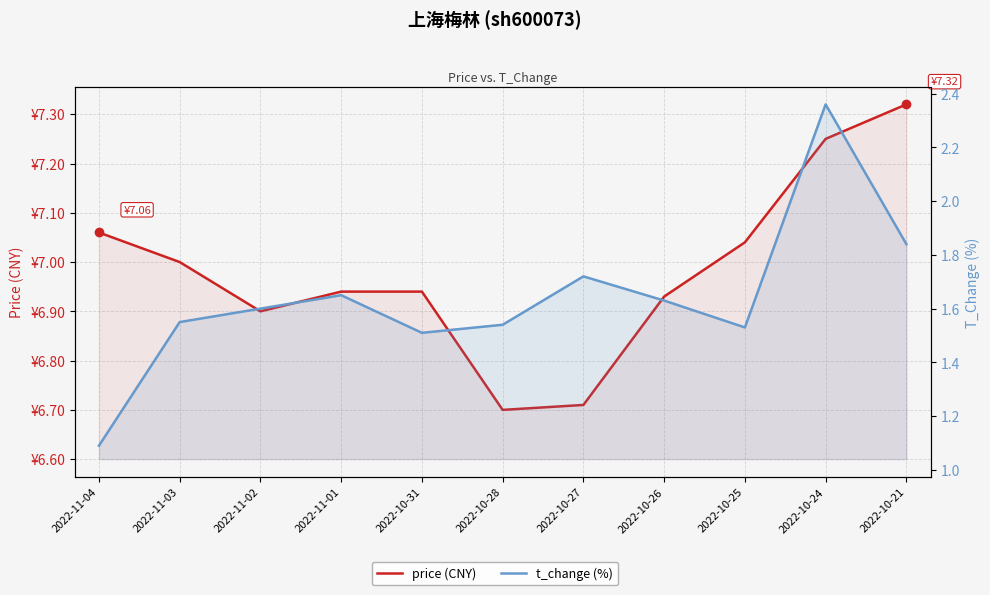

Where is the first local minimum for price (CNY)?

2022-11-02